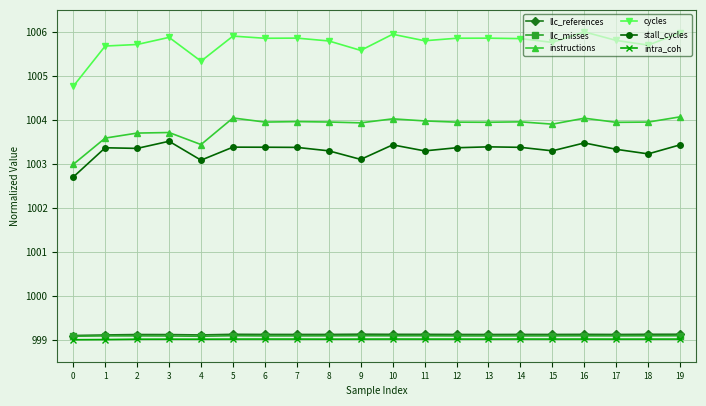

How many series are shown in this chart?

6